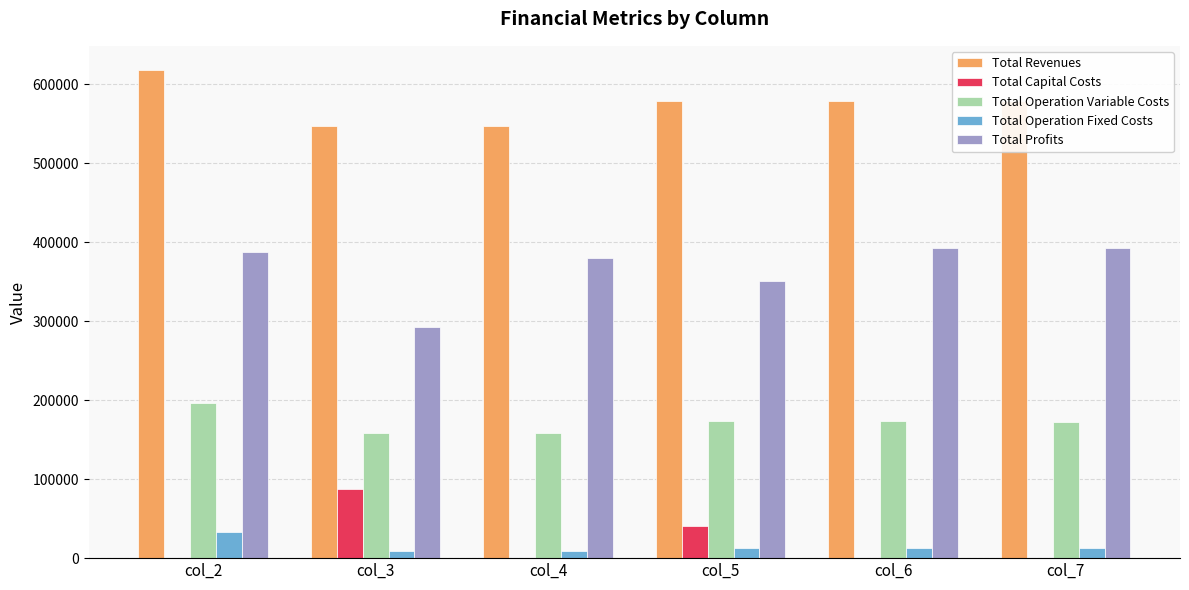

What is the maximum value for Total Revenues?

617559.8